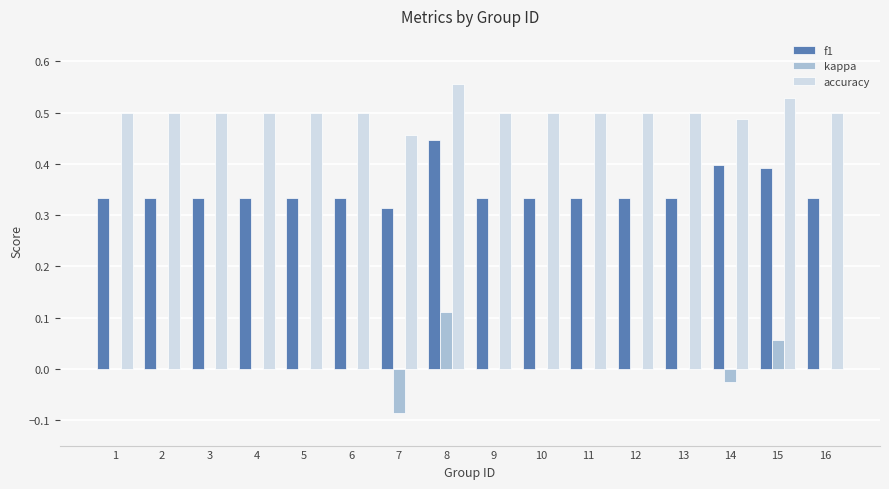

At which category is the sum across all series the highest?

8